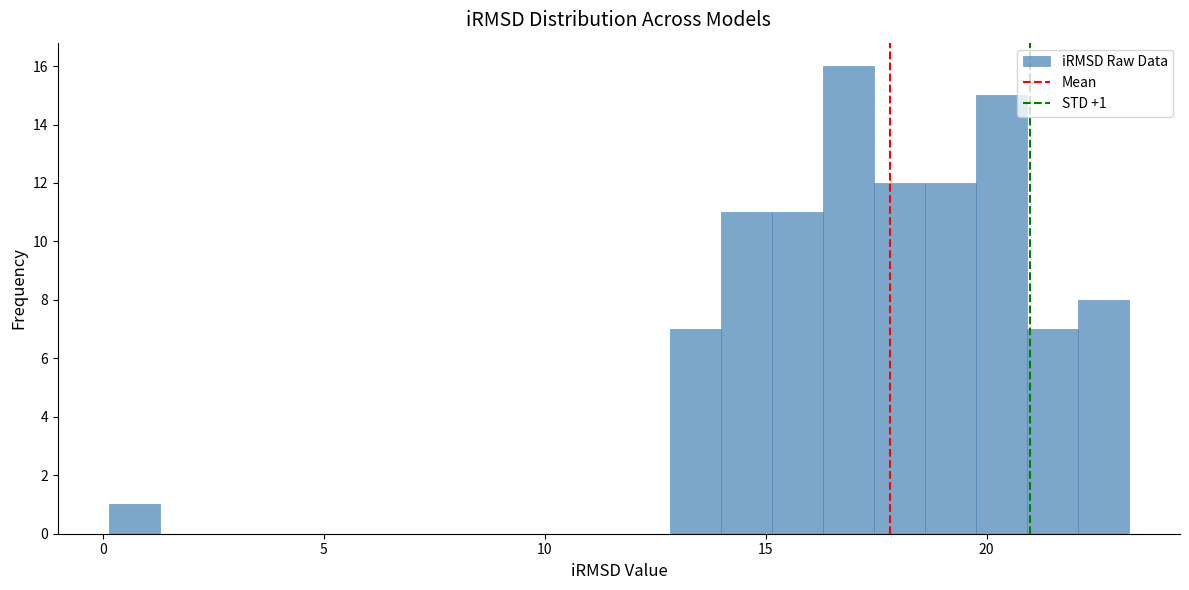

Read against the x-axis, roughly where is the centre of the tallest bar?

17.0